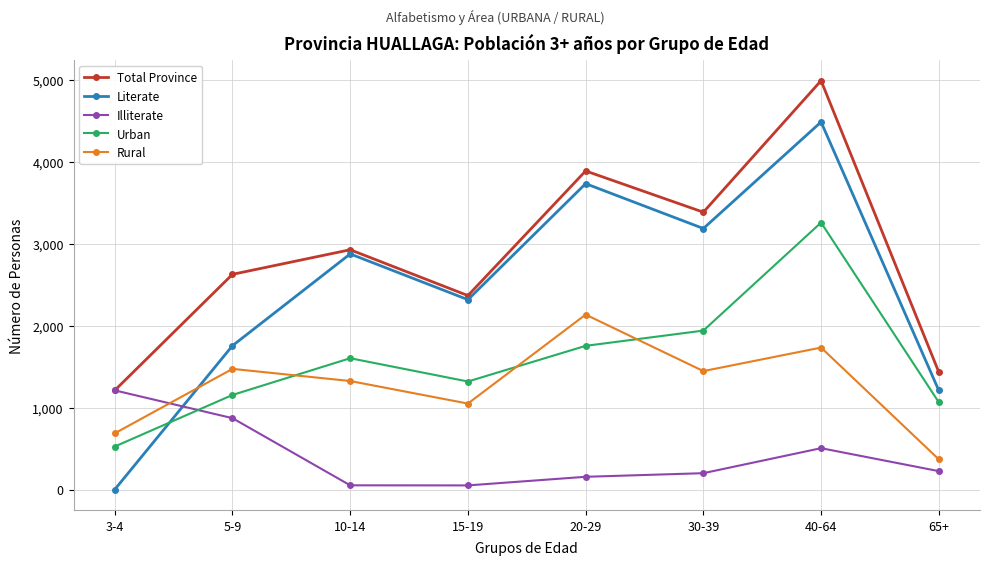

At which category is the sum across all series the highest?

40-64